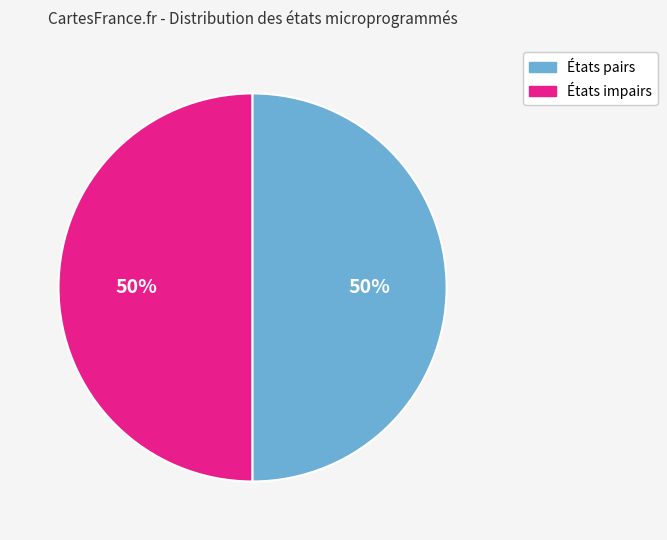

To the nearest percent, what is the average slice percentage?

50%